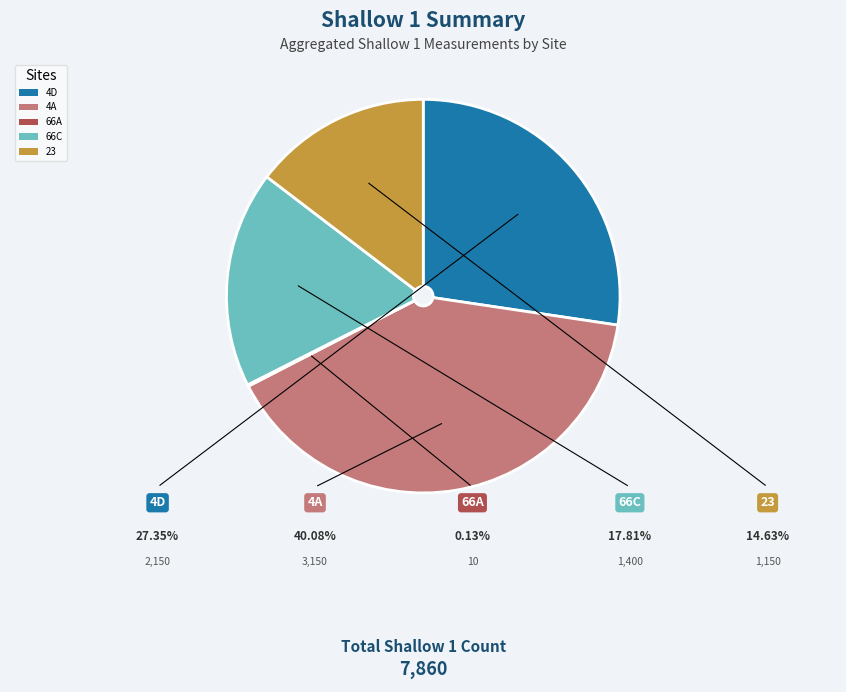

Is there any slice that represents more than half of the pie?

No